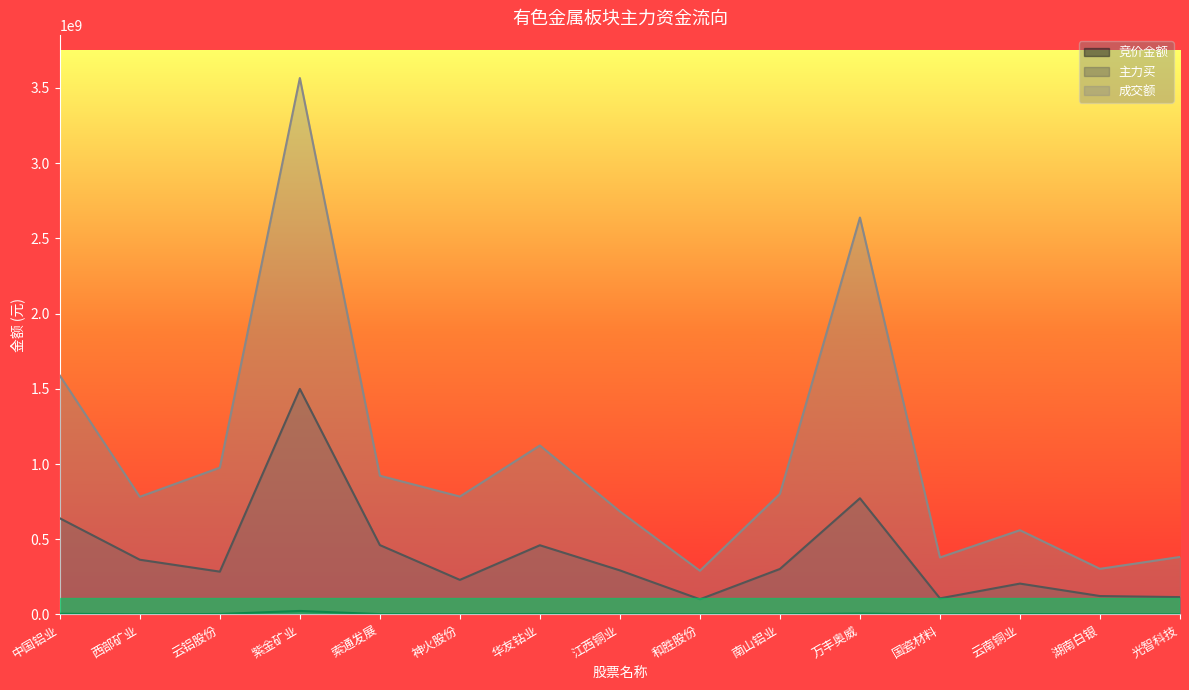

The 主力买 series shows 115367916 at 光智科技. True or false?

True